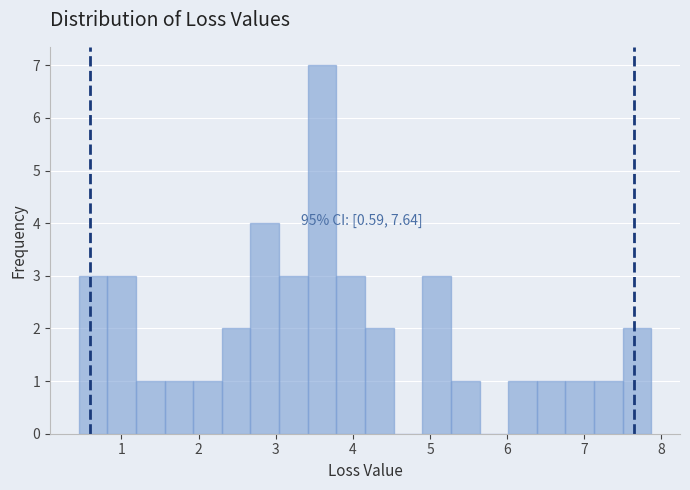

Read against the x-axis, roughly where is the centre of the tallest bar?

3.6